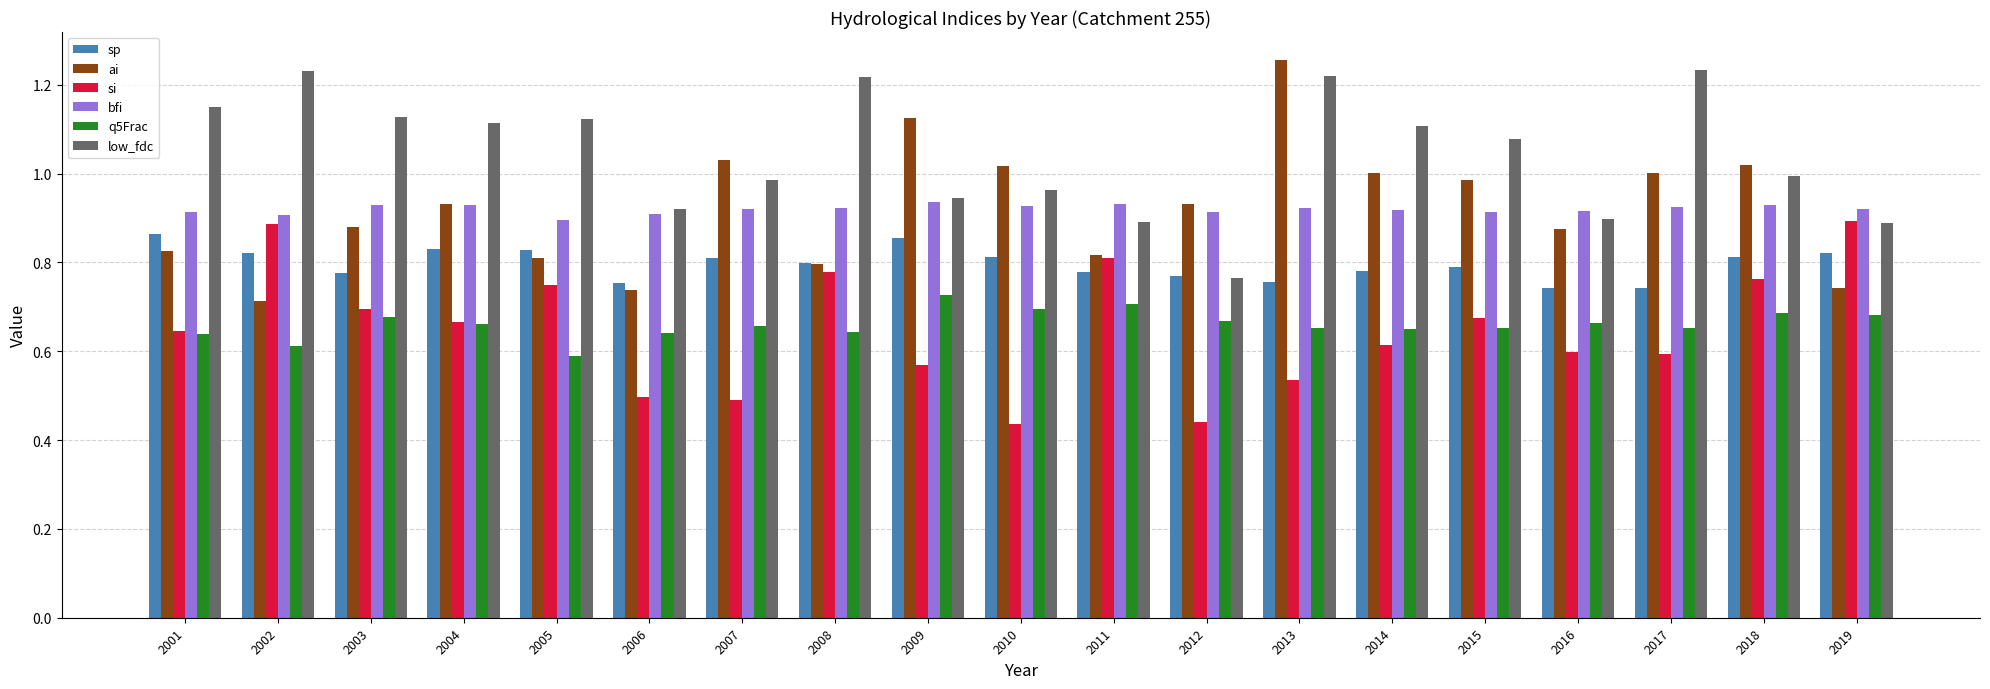

Does the chart contain stacked bars?

No